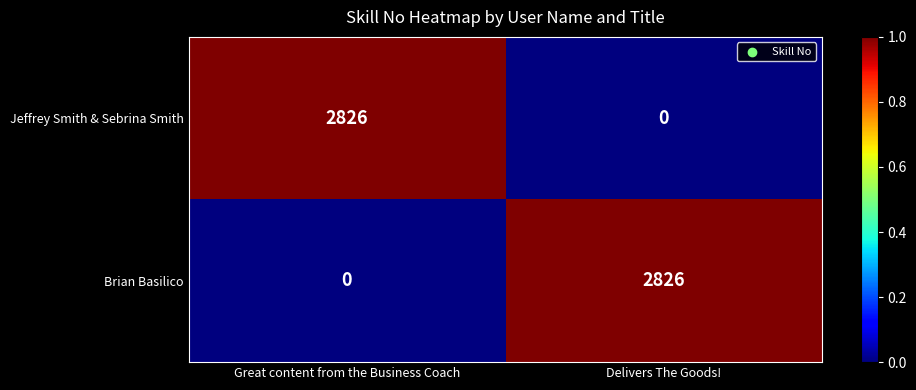

List the labels in order of Jeffrey Smith & Sebrina Smith value, largest first.

Great content from the Business Coach, Delivers The Goods!